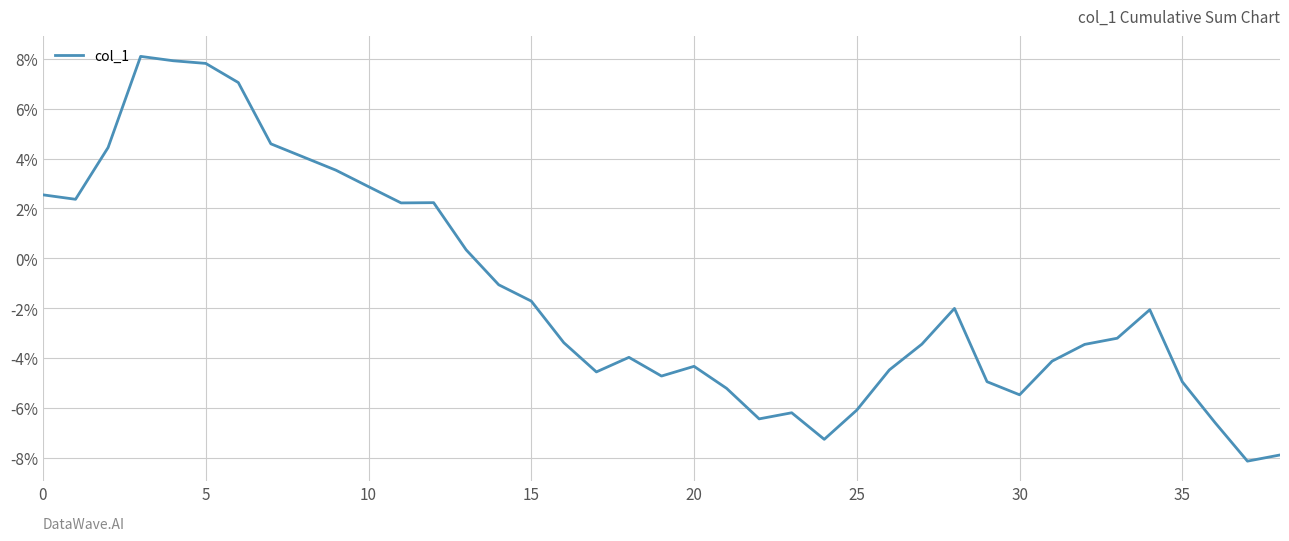

What is the smallest value displayed?

-8.1